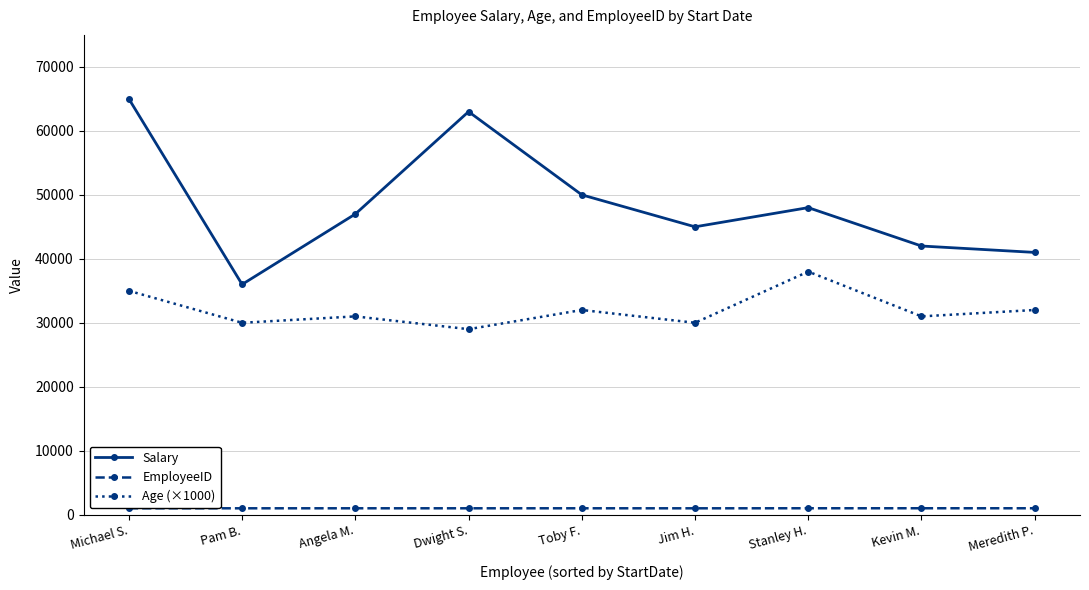

List the series in order of their overall mean, lowest first.

EmployeeID, Age (×1000), Salary